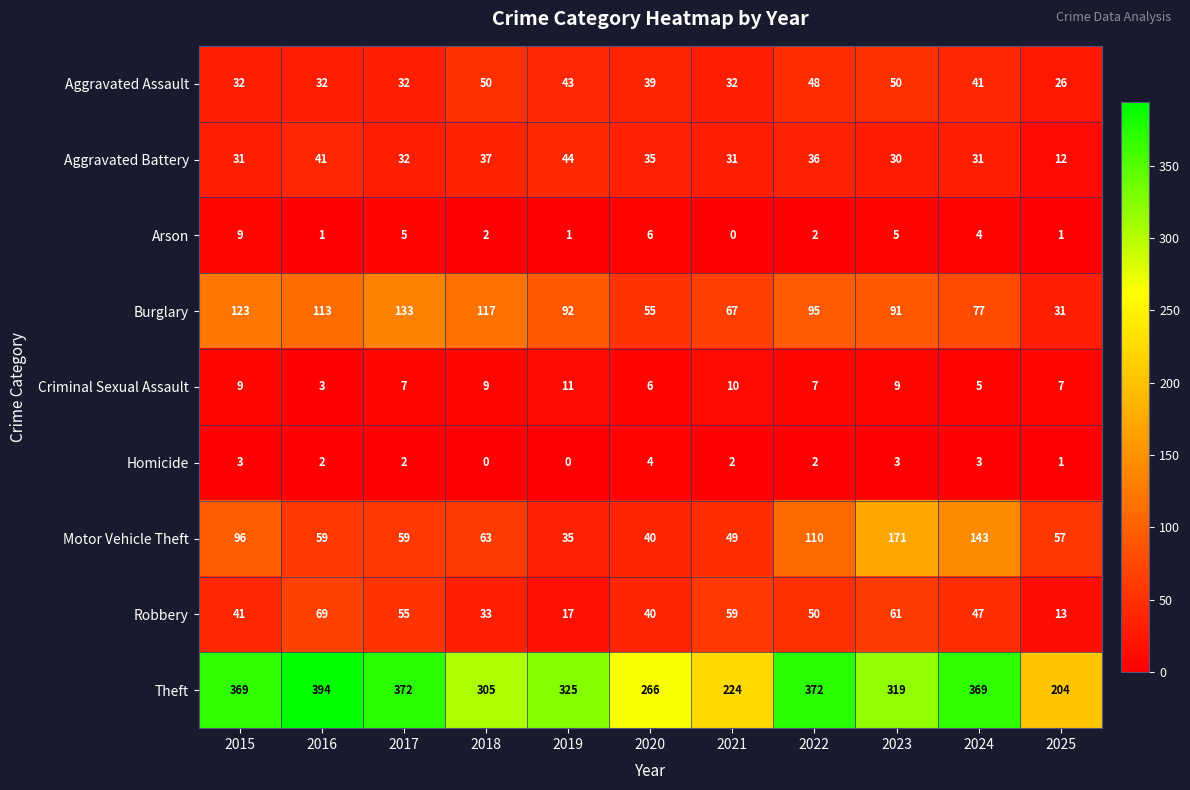

Rank the series by their maximum value, from lowest to highest.

Homicide, Arson, Criminal Sexual Assault, Aggravated Battery, Aggravated Assault, Robbery, Burglary, Motor Vehicle Theft, Theft